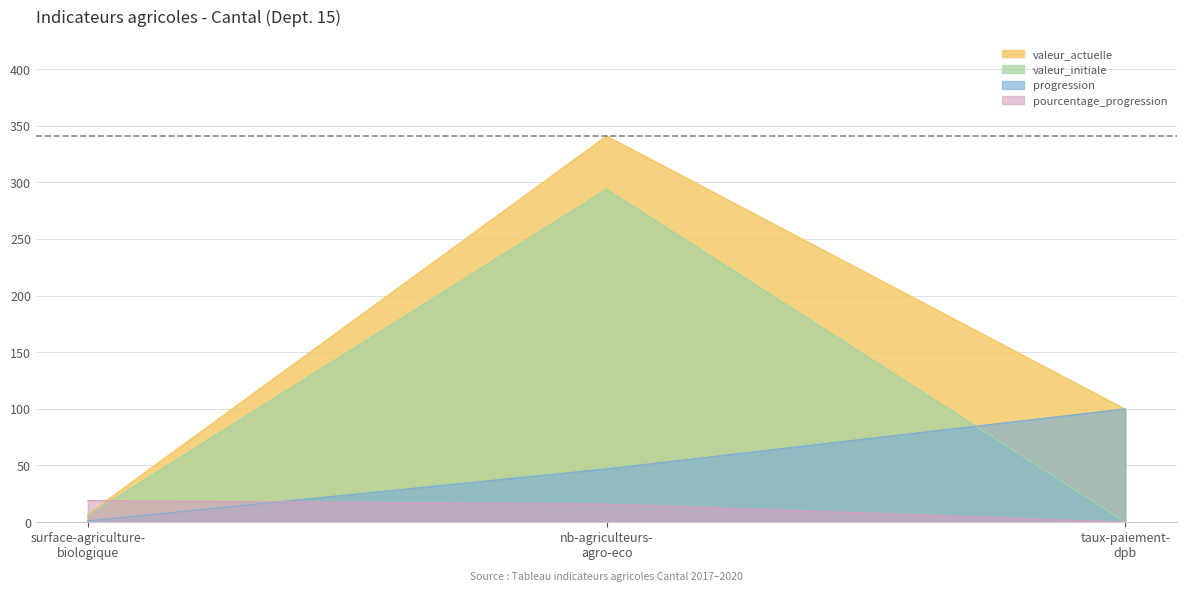

What is the highest value of the progression series?

100.0